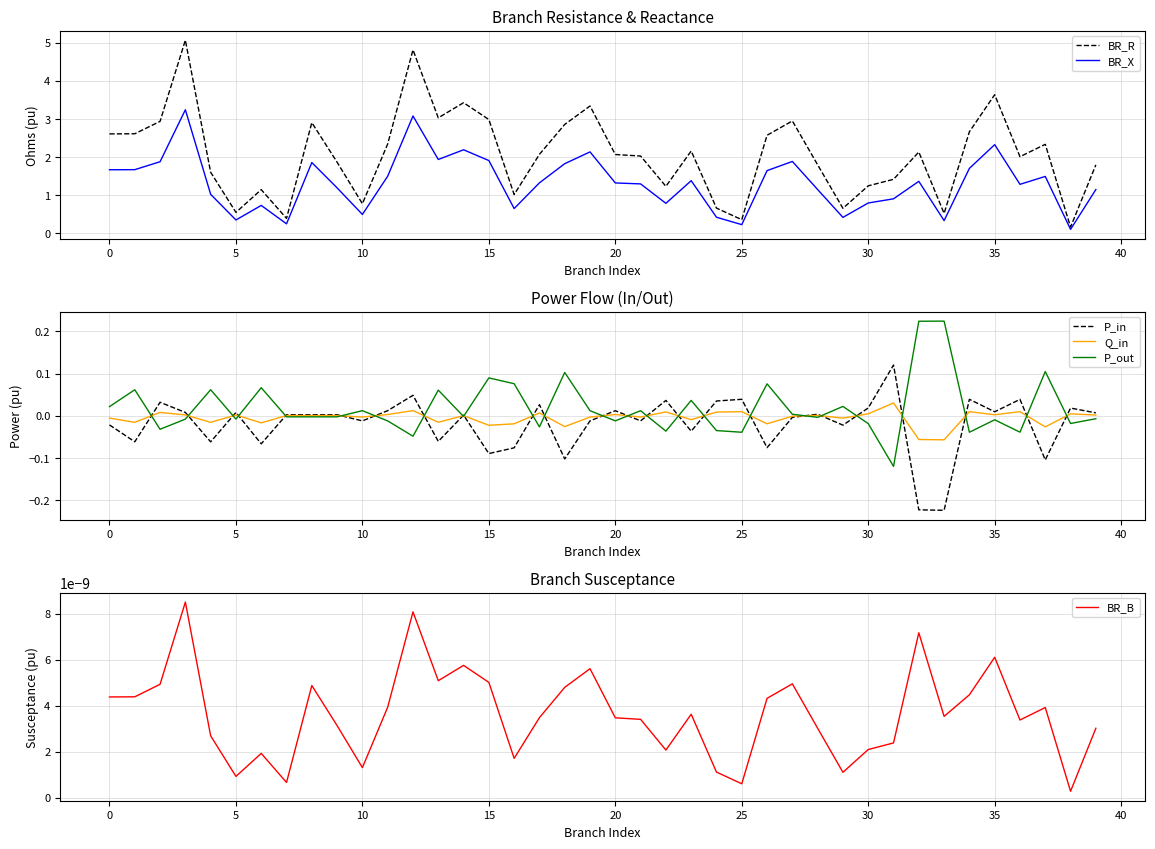

What is the difference between the maximum and minimum values in the Q_in series?

0.1